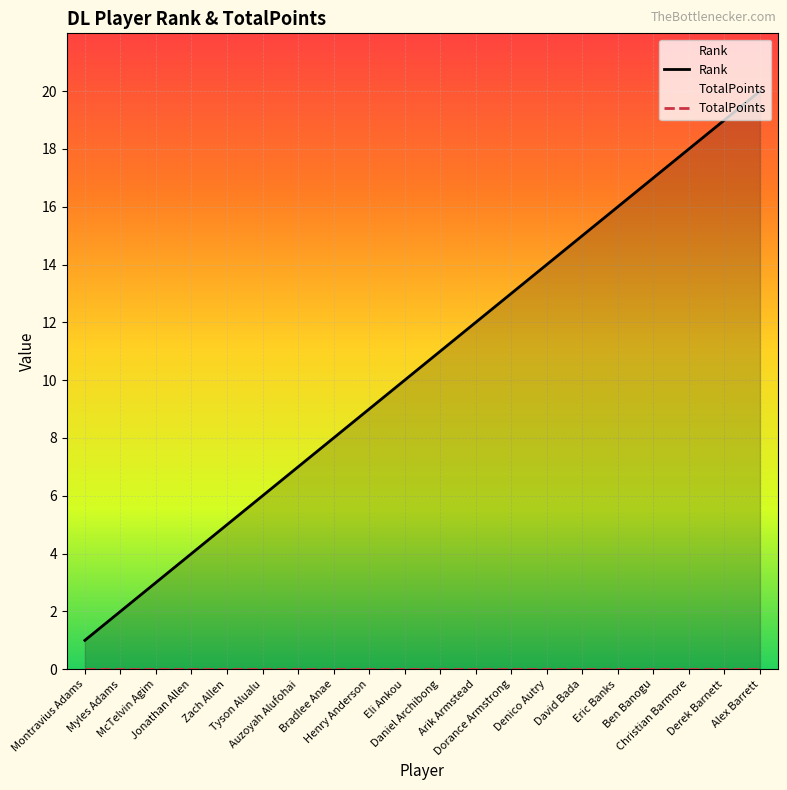

Does the chart display data point markers on the line(s)?

No